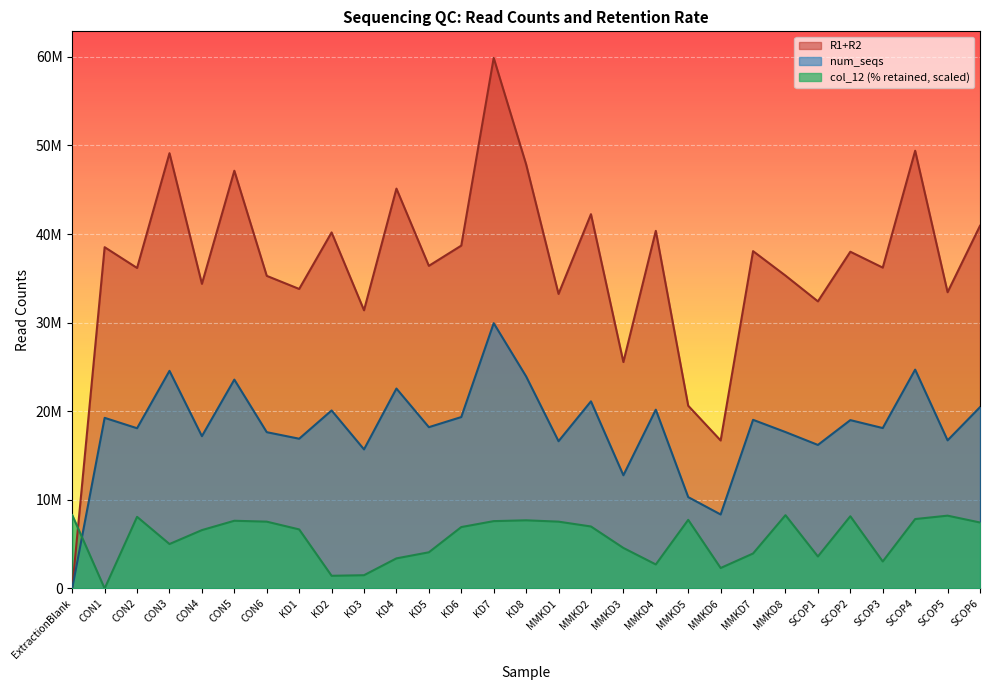

Between KD2 and MMKD7, which is larger?

KD2